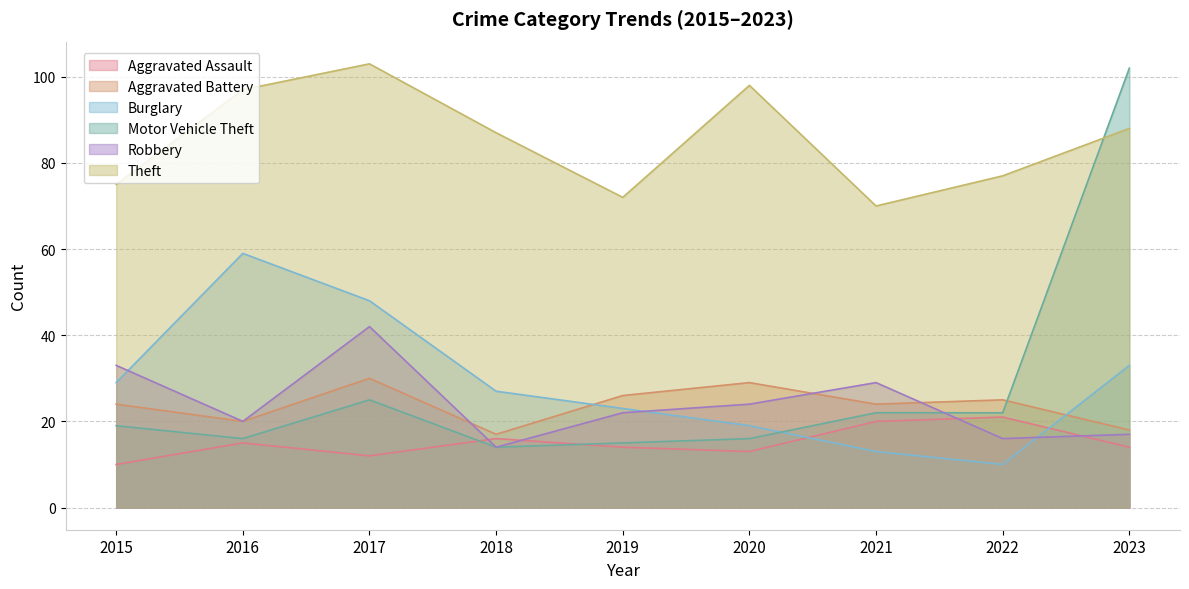

What is the value of the Aggravated Battery point at the 8th from the left?

25